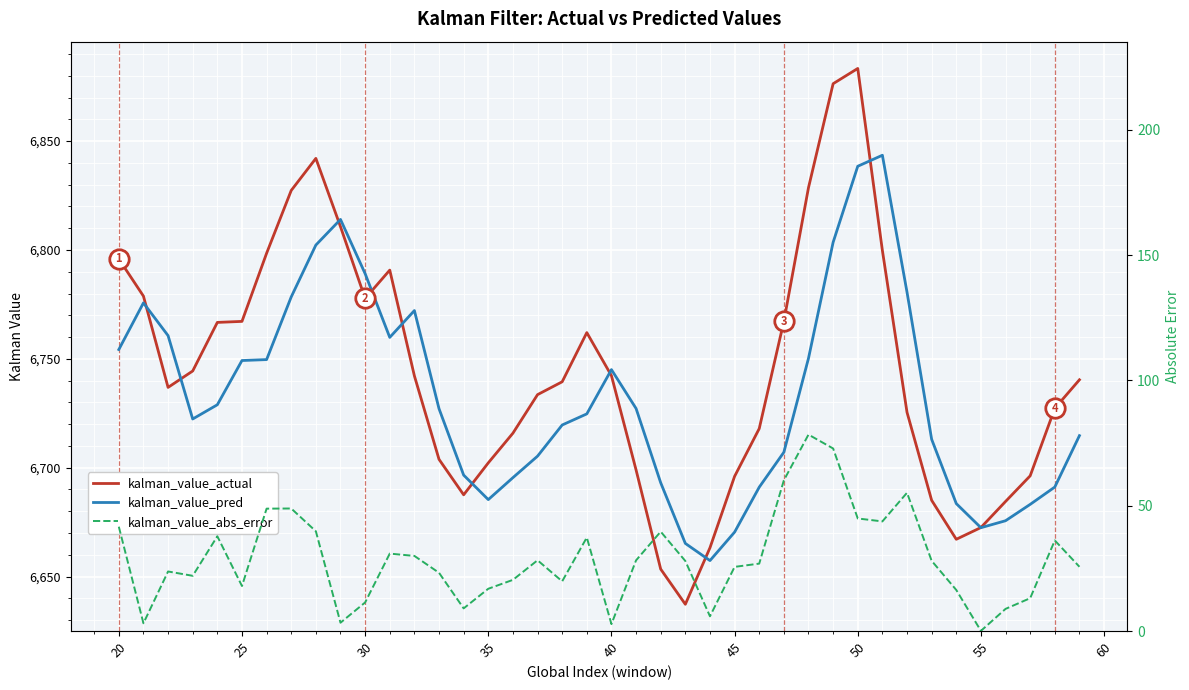

True or false: kalman_value_abs_error has more than 0 points higher than both neighbors.

True